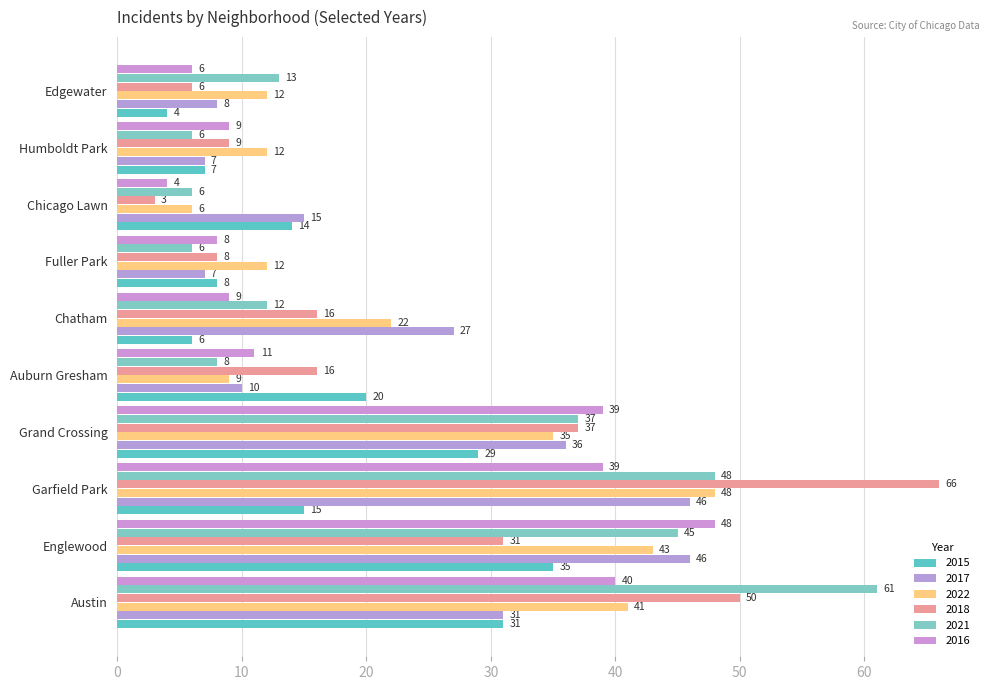

What is the maximum value for 2015?

35